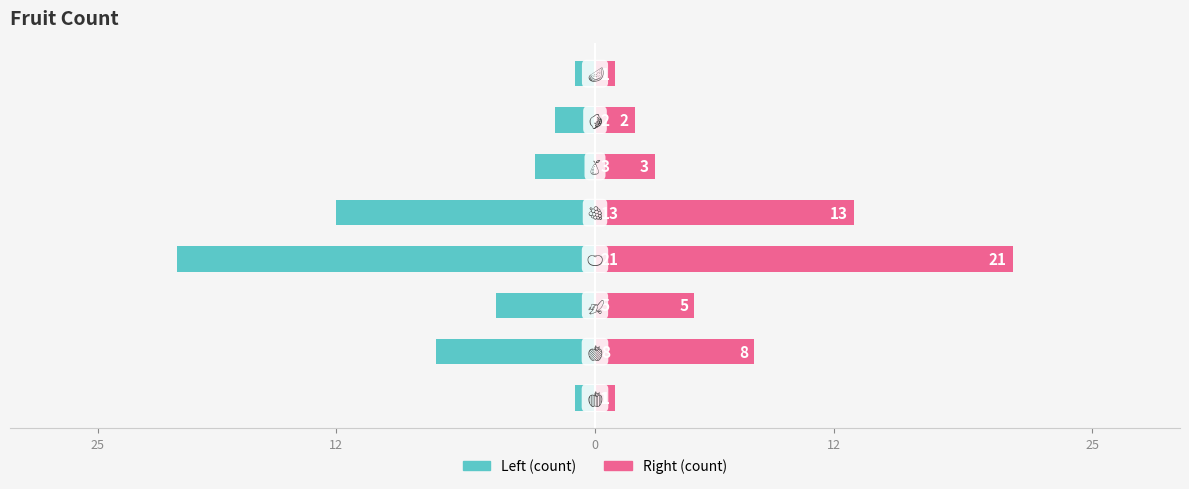

How many bars are there in each group?

2